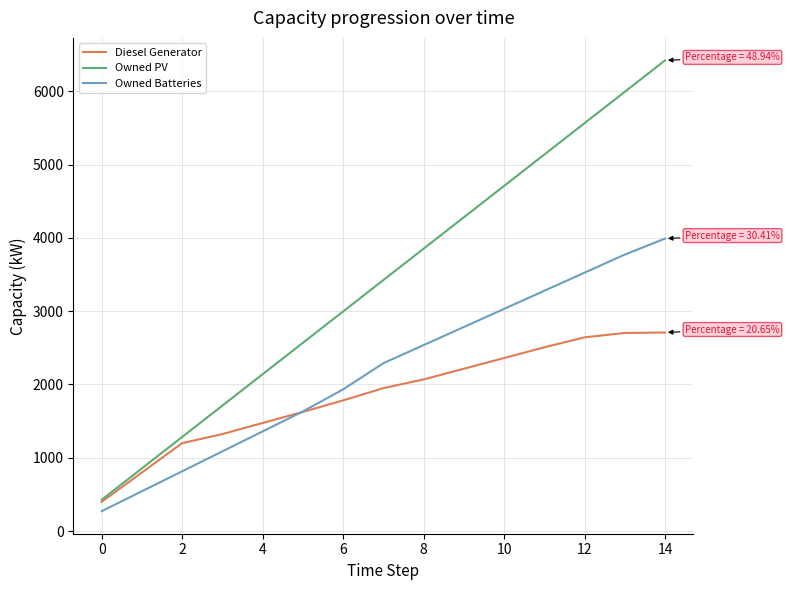

True or false: Owned Batteries and Owned PV cross at least once.

False